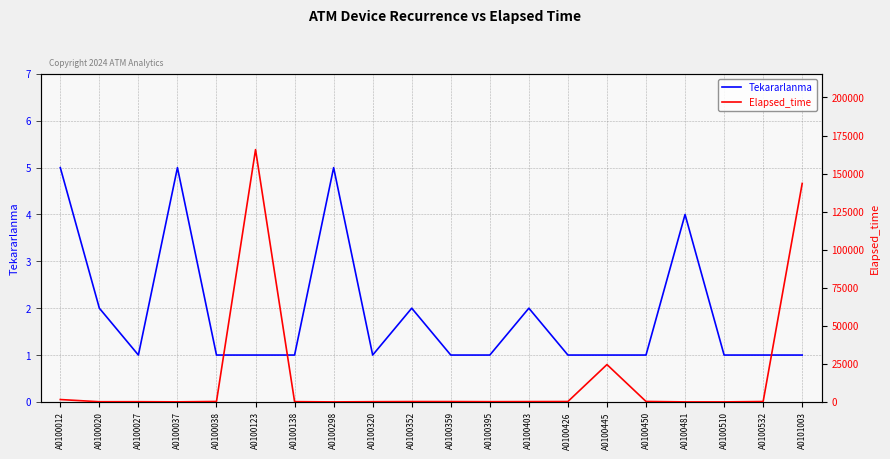

Rank the series at A0100403 from highest to lowest value.

Elapsed_time, Tekararlanma